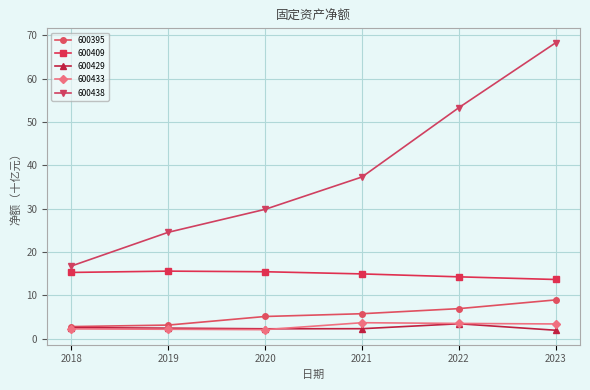

Is the value of 600429 at 2021 greater than the value of 600395 at 2020?

No